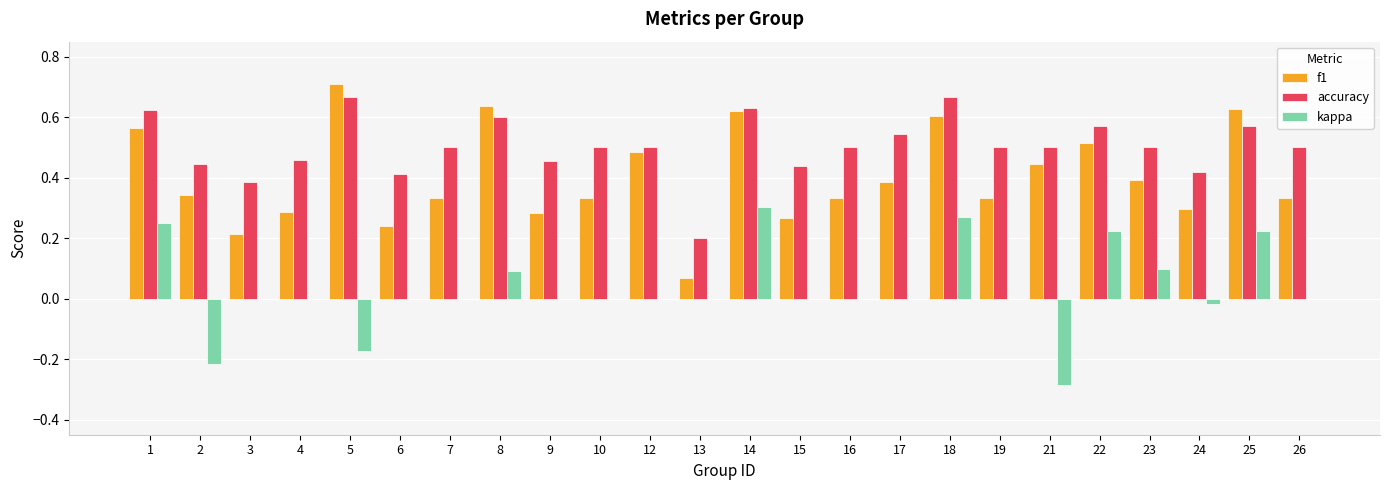

Is the value of accuracy at 15 greater than the value of f1 at 4?

Yes